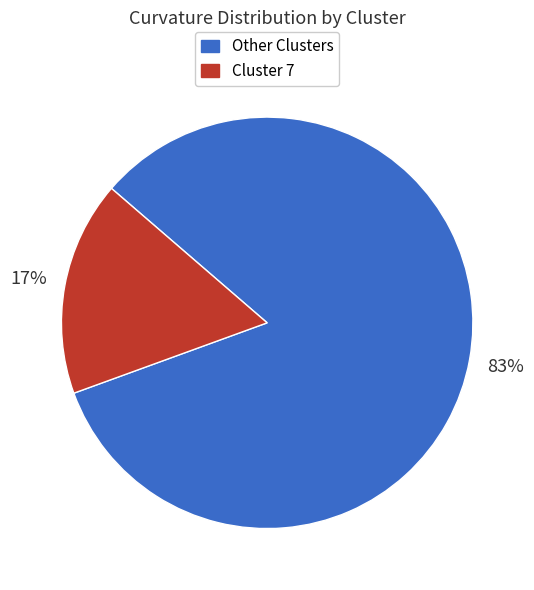

To the nearest percent, what is the average slice percentage?

50%